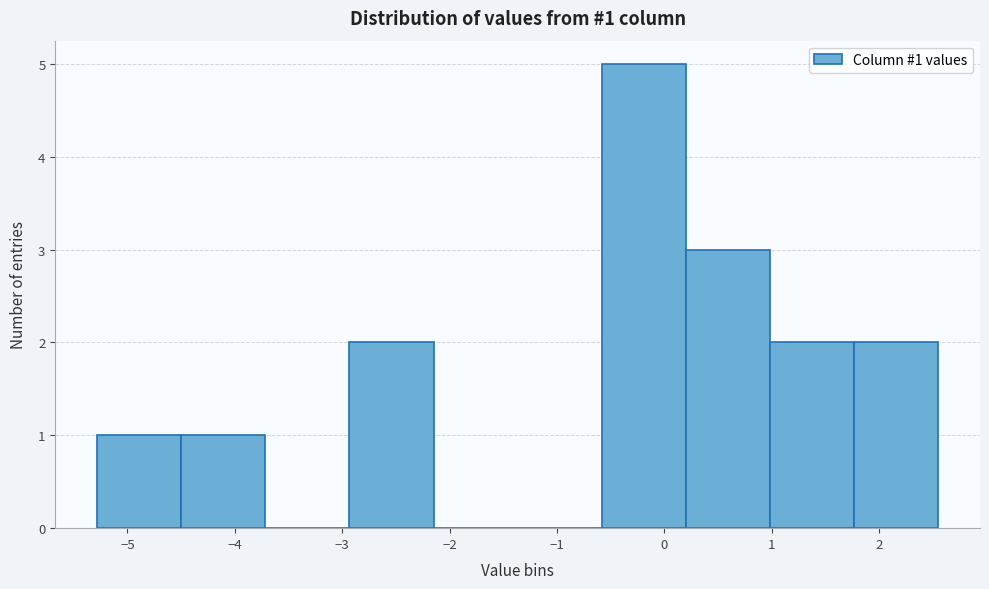

Which range on the x-axis has the tallest bar?

-0.6 to 0.2